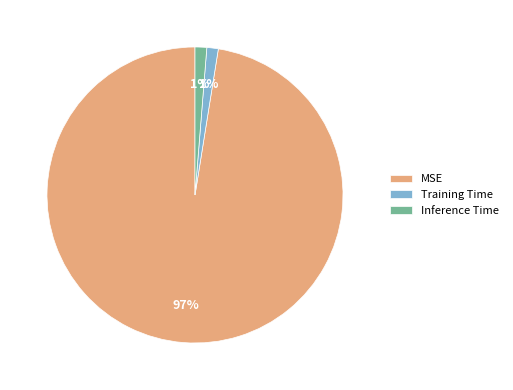

Which has a higher value, Training Time or MSE?

MSE